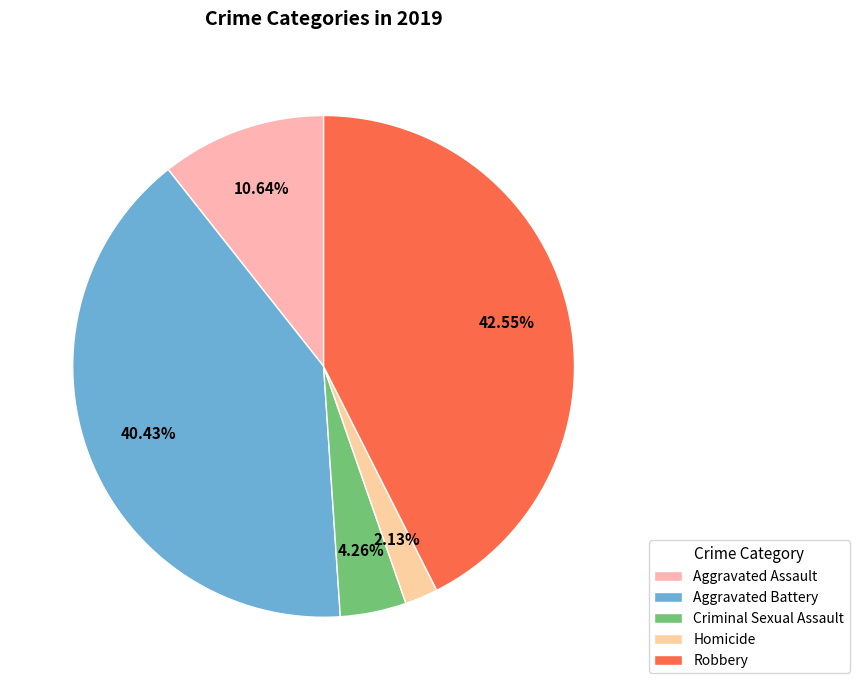

To the nearest percent, what is the difference between the Homicide and Aggravated Battery slice percentages?

38%